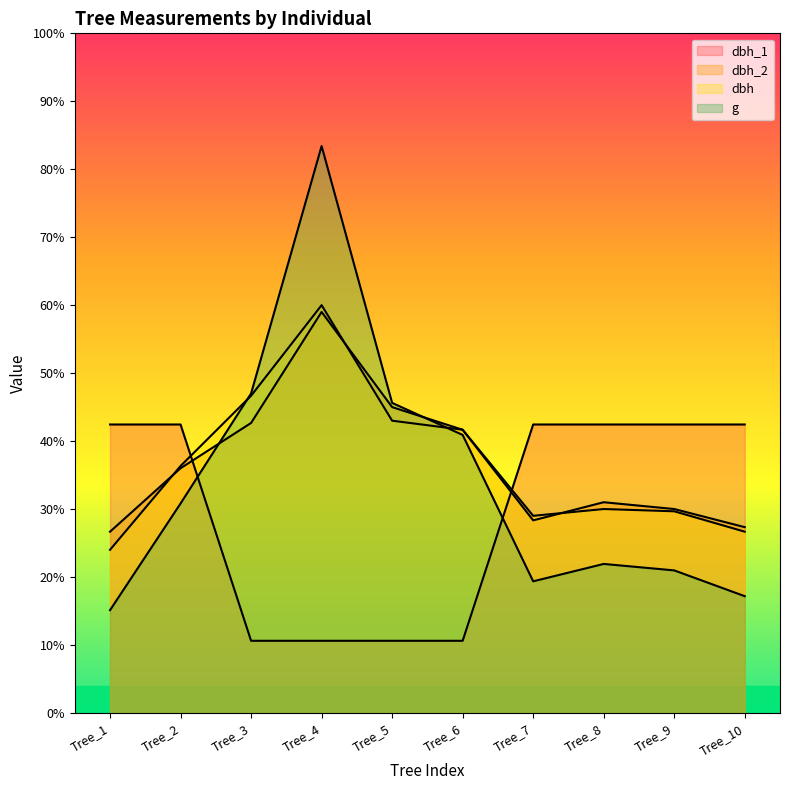

Which category has the highest value in the dbh series?

Tree_4